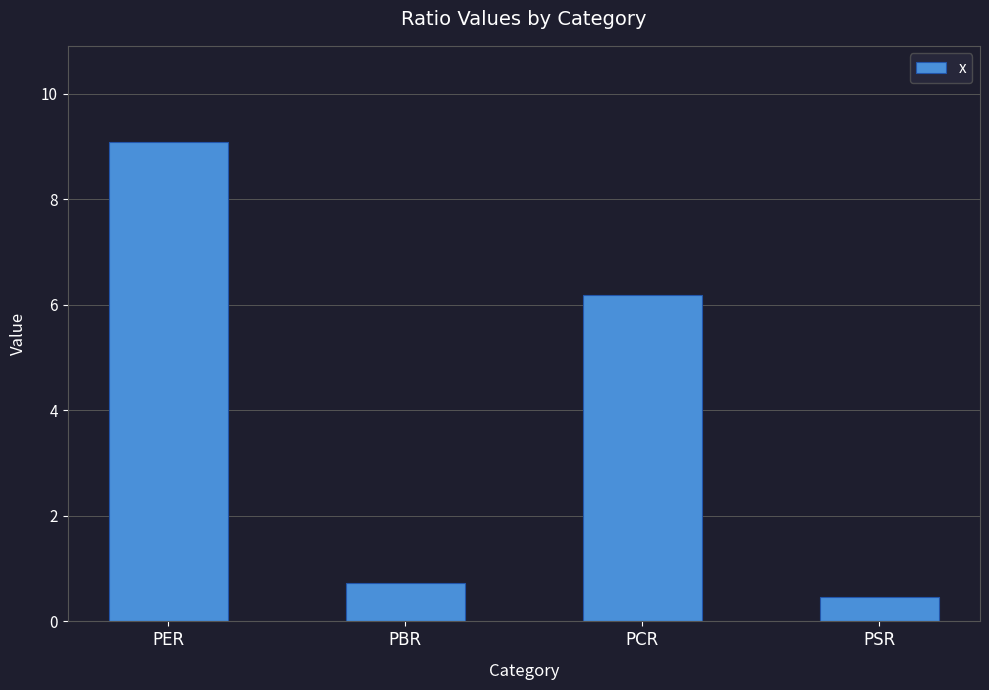

True or false: the data shows 0.7 at PBR.

True